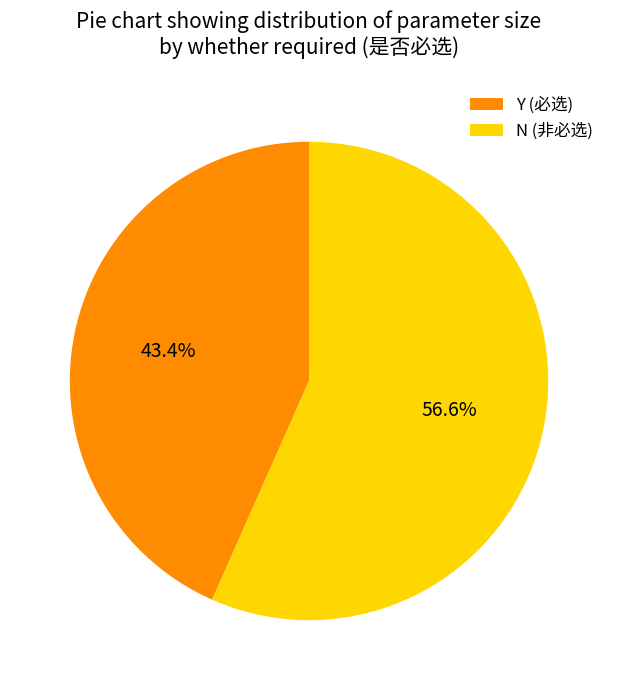

Does N (非必选) account for over 50% of the chart?

Yes